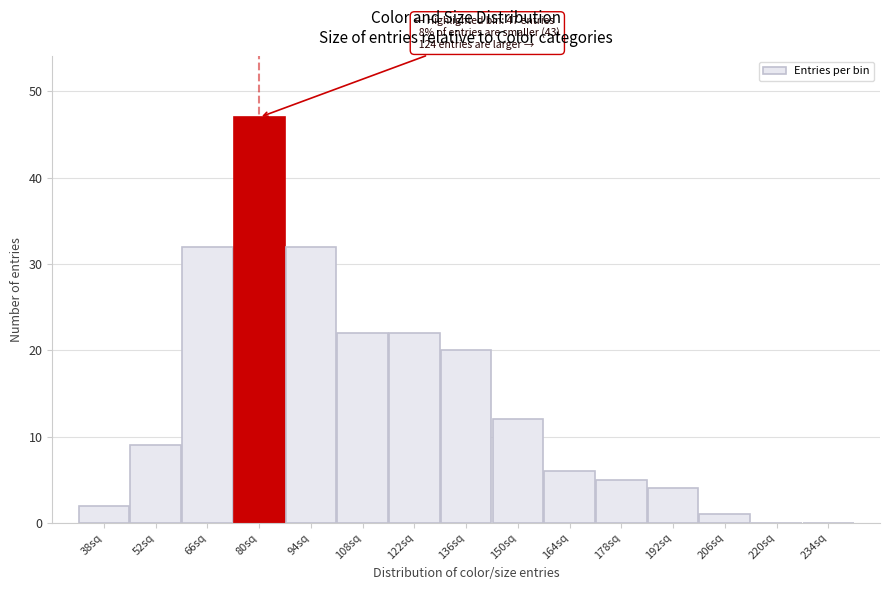

Reading left to right, list all the values displayed in this chart.

38sq=2	52sq=9	66sq=32	80sq=47	94sq=32	108sq=22	122sq=22	136sq=20	150sq=12	164sq=6	178sq=5	192sq=4	206sq=1	220sq=0	234sq=0